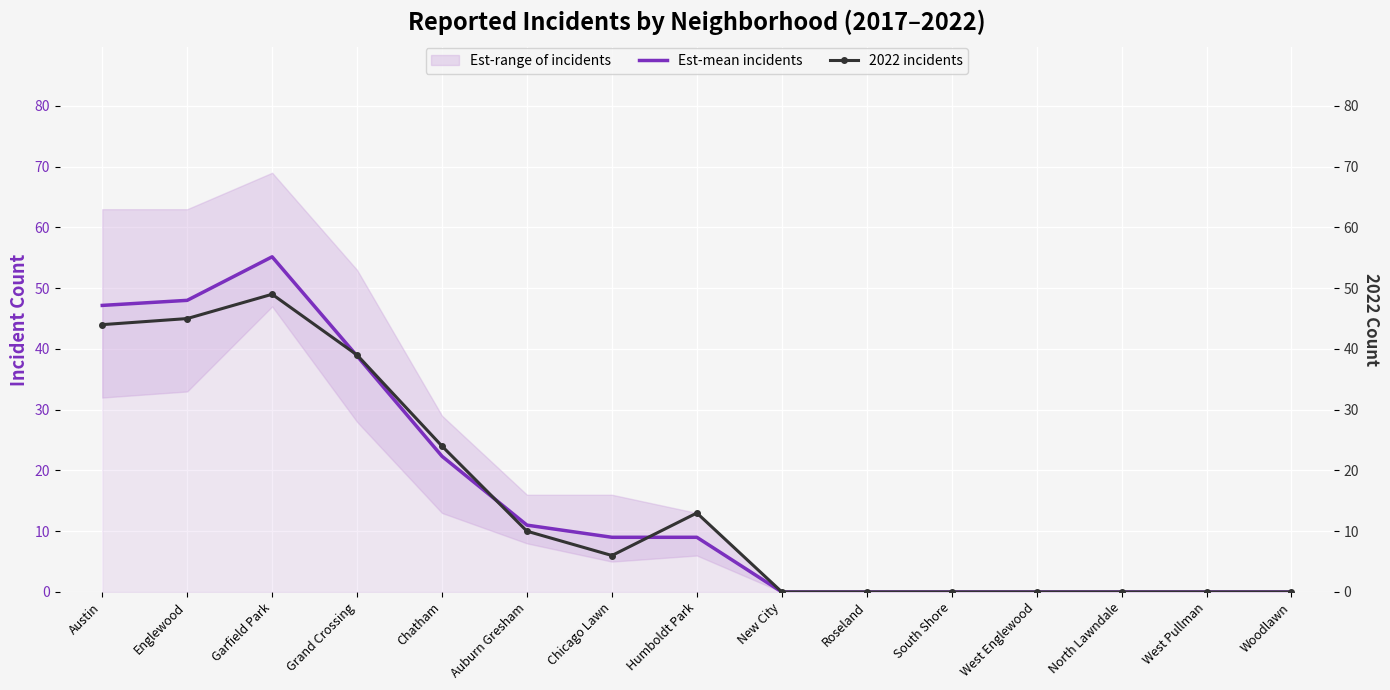

Reading left to right, transcribe all the data shown in this chart.

Est-mean incidents: 47.2	48.0	55.2	38.8	22.3	11.0	9.0	9.0	0.0	0.0	0.0	0.0	0.0	0.0	0.0
2022 incidents: 44.0	45.0	49.0	39.0	24.0	10.0	6.0	13.0	0.0	0.0	0.0	0.0	0.0	0.0	0.0